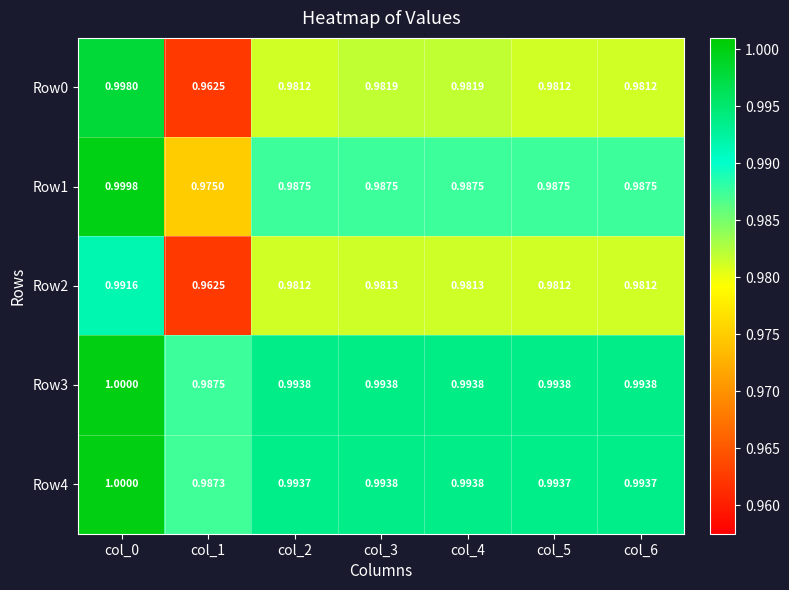

Is the value of Row2 at col_4 greater than the value of Row1 at col_6?

No